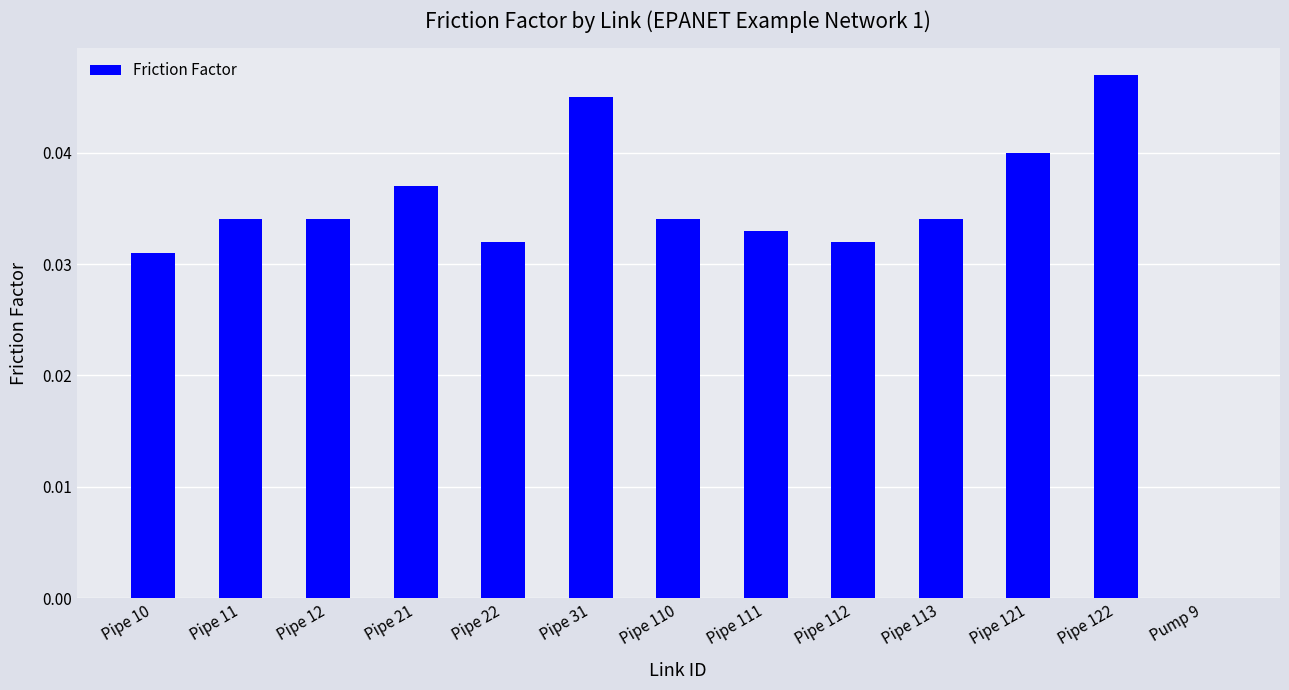

Between Pipe 113 and Pipe 121, which is larger?

Pipe 121